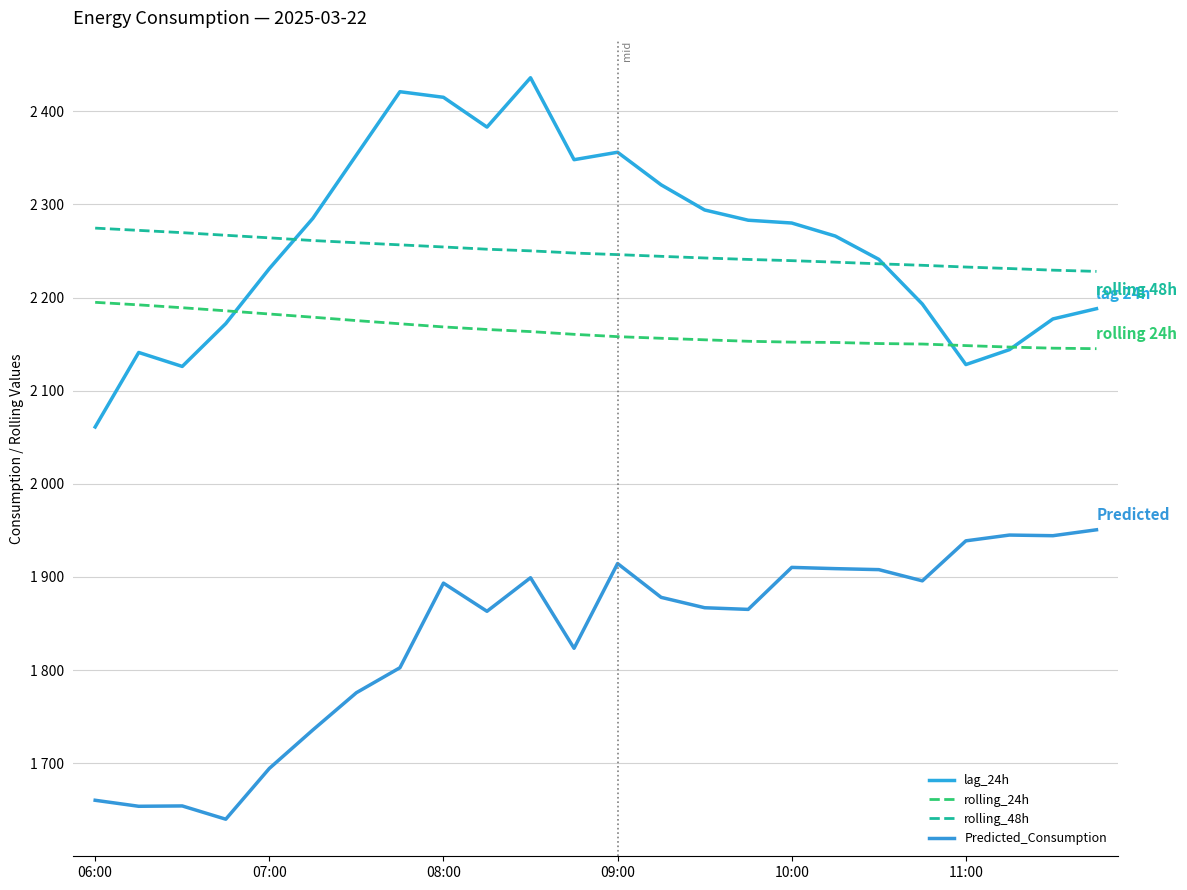

Does the chart have visible grid lines?

Yes